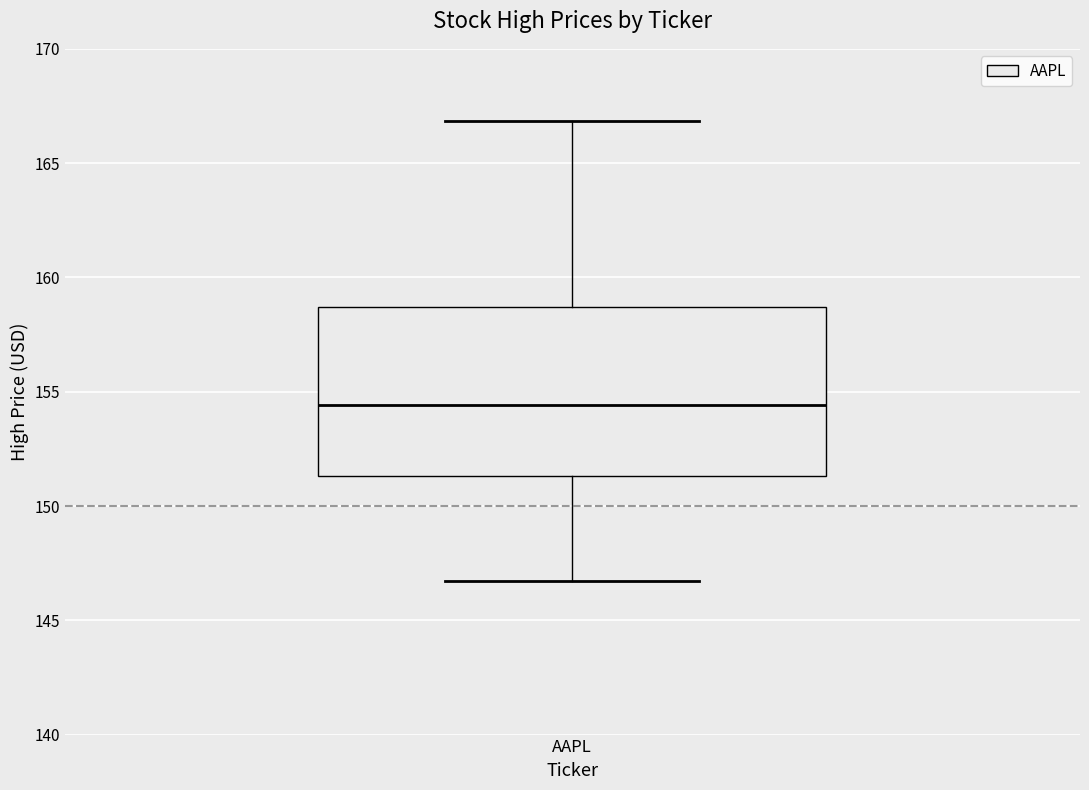

Where is the upper edge of the box for AAPL on the y-axis? The values are not printed on the chart, so give them approximately, as read against the axis.

158.5